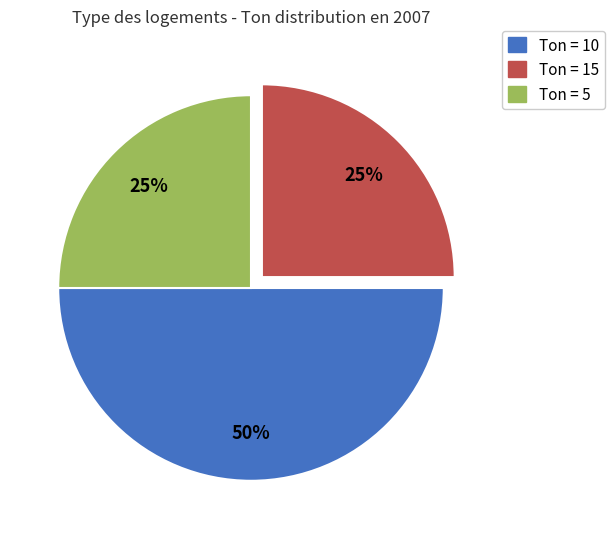

To the nearest percent, what is the average slice percentage?

33%